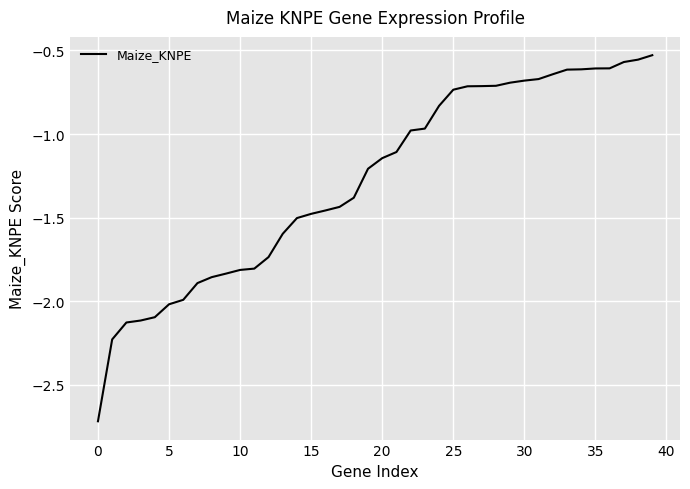

Does the chart display data point markers on the line(s)?

No